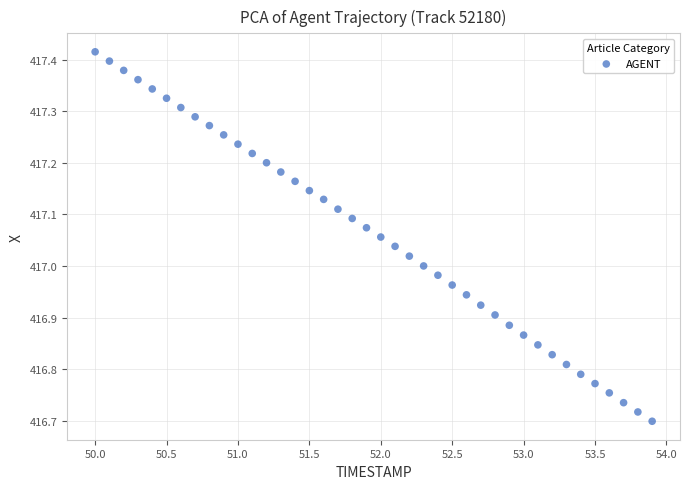

What is the range of Y values (max minus min)?

0.7